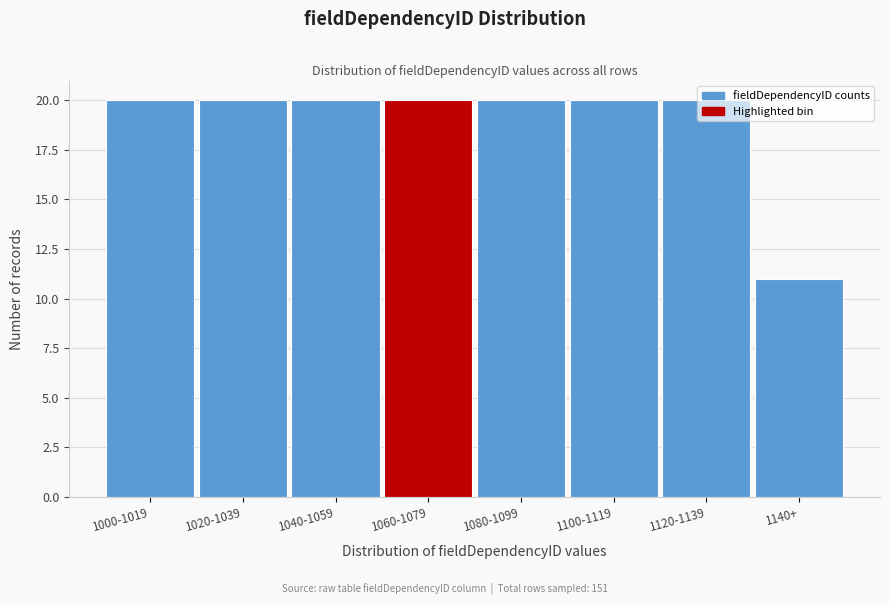

What is the difference between the maximum and minimum values?

9